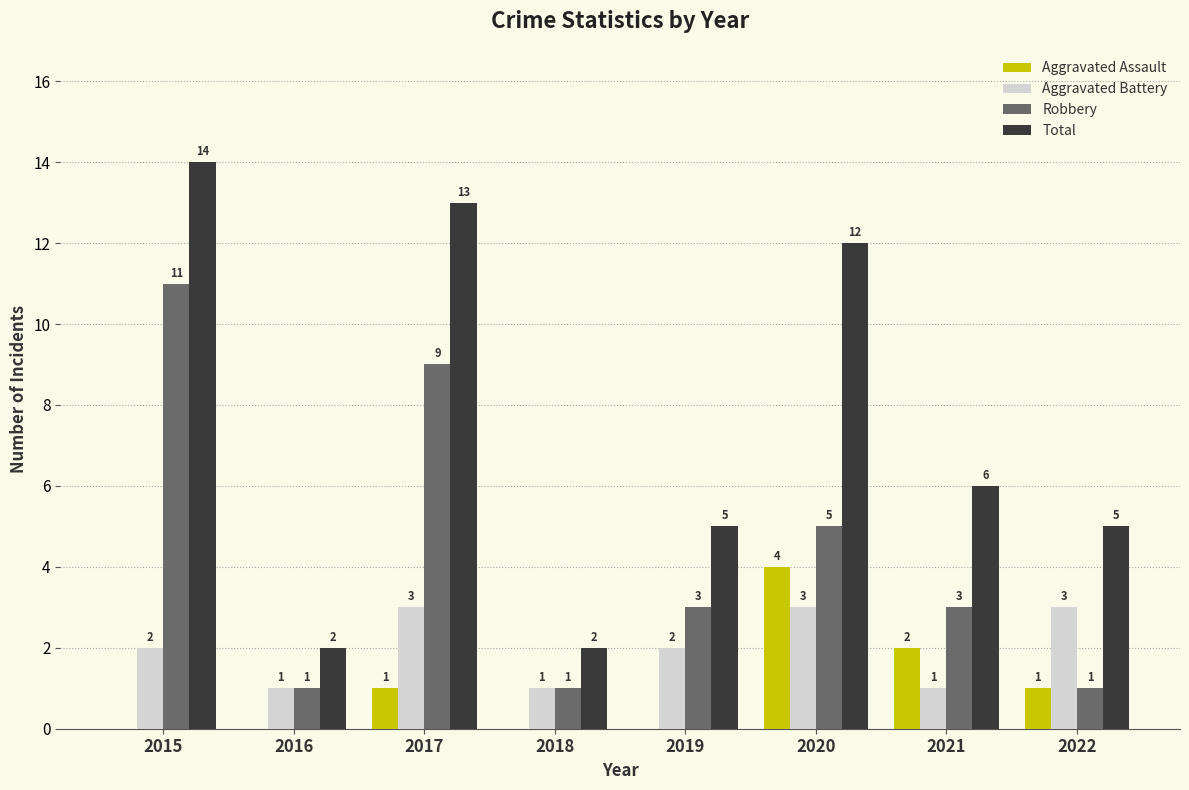

What is the total value across all series at 2022?

10